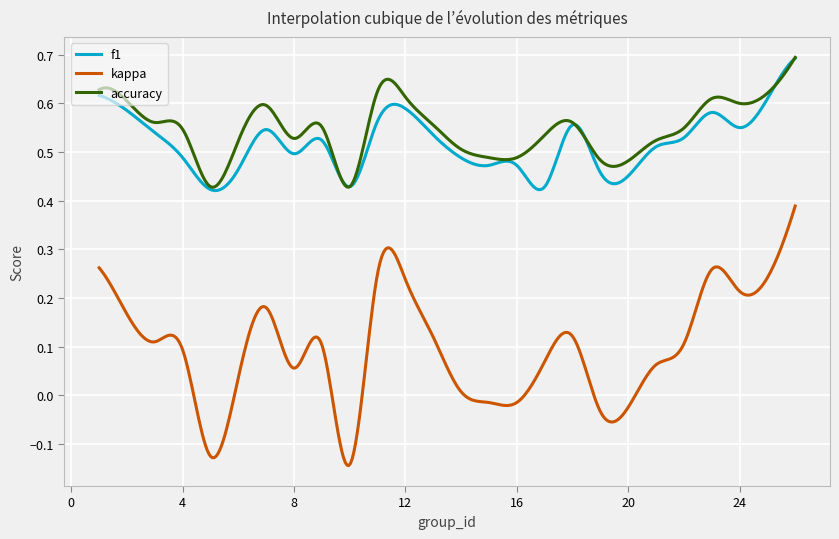

True or false: kappa and f1 intersect in this chart.

False